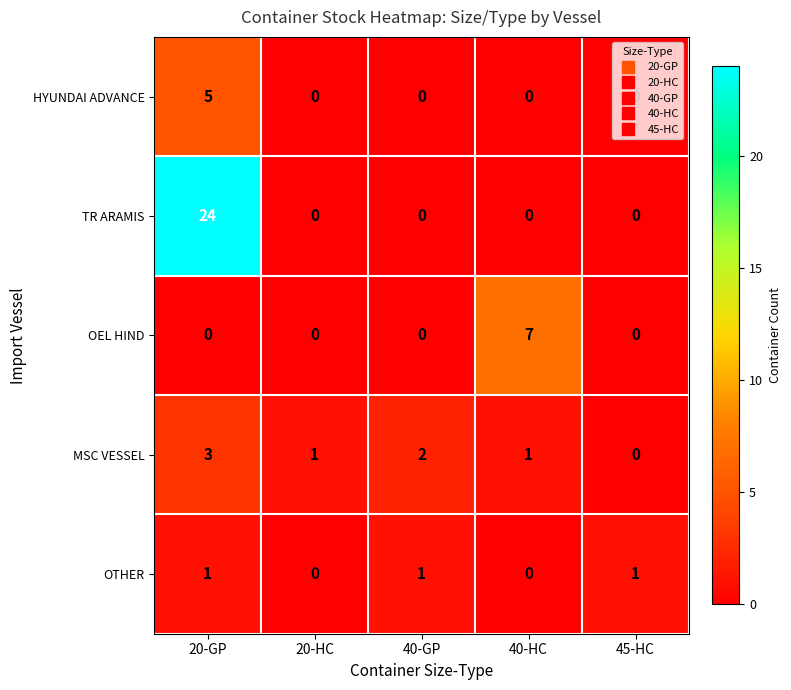

List the series in order of their peak value, lowest first.

OTHER, MSC VESSEL, HYUNDAI ADVANCE, OEL HIND, TR ARAMIS